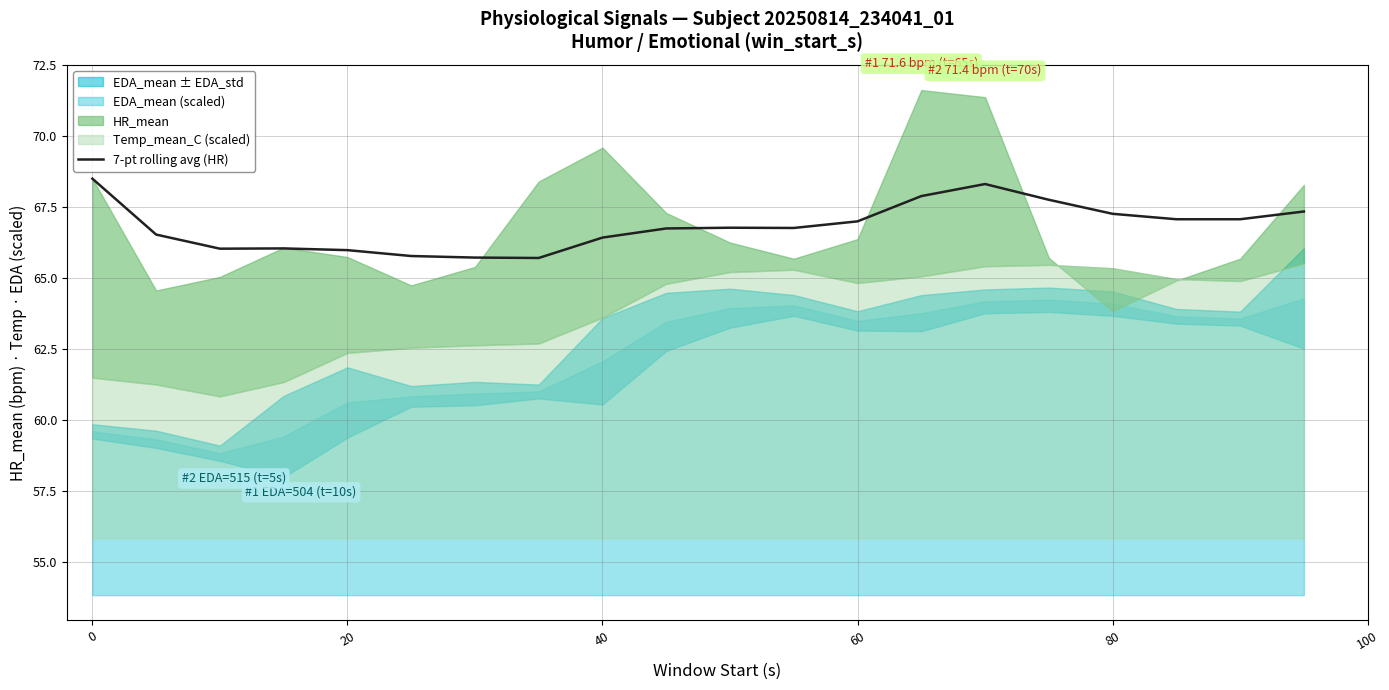

True or false: 7-pt rolling avg (HR) has a value of 38.3 at 60.

False